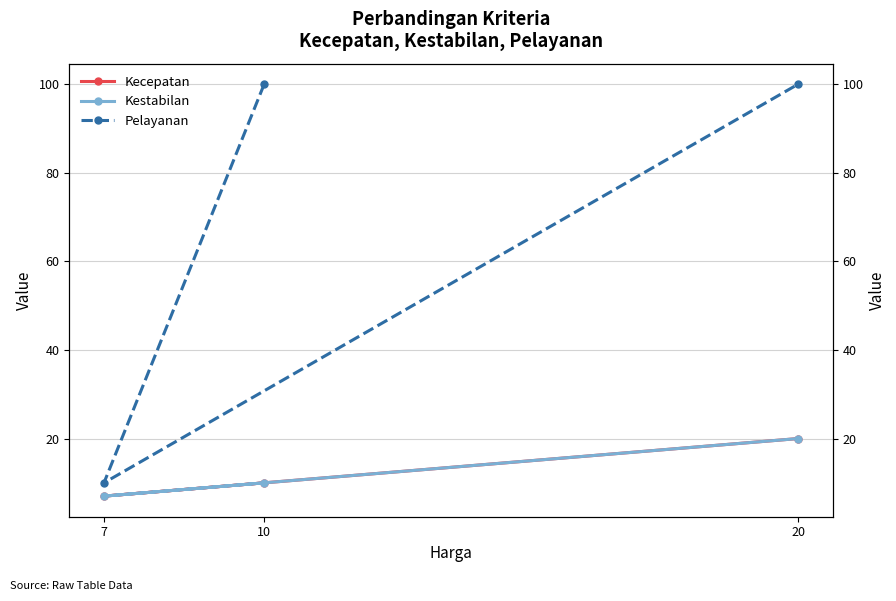

List the series in order of their peak value, lowest first.

Kecepatan, Kestabilan, Pelayanan